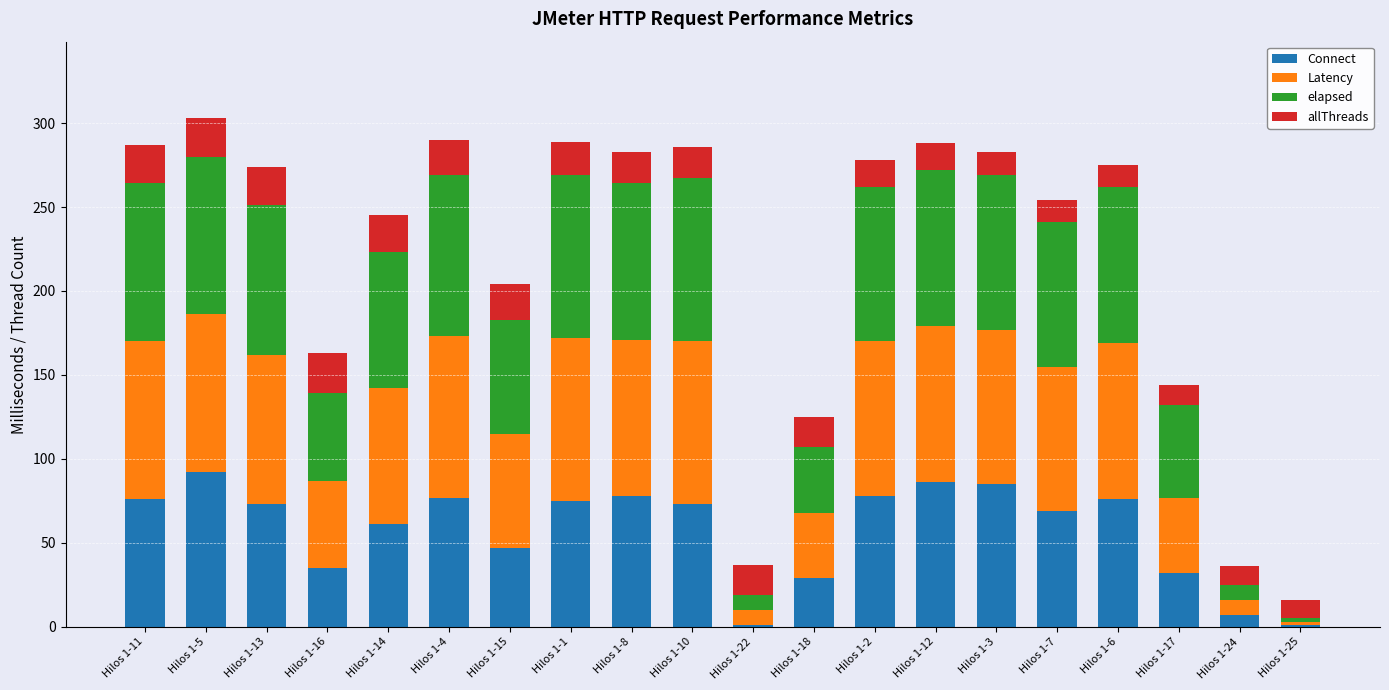

What are all the series names shown in the legend?

Connect, Latency, elapsed, allThreads